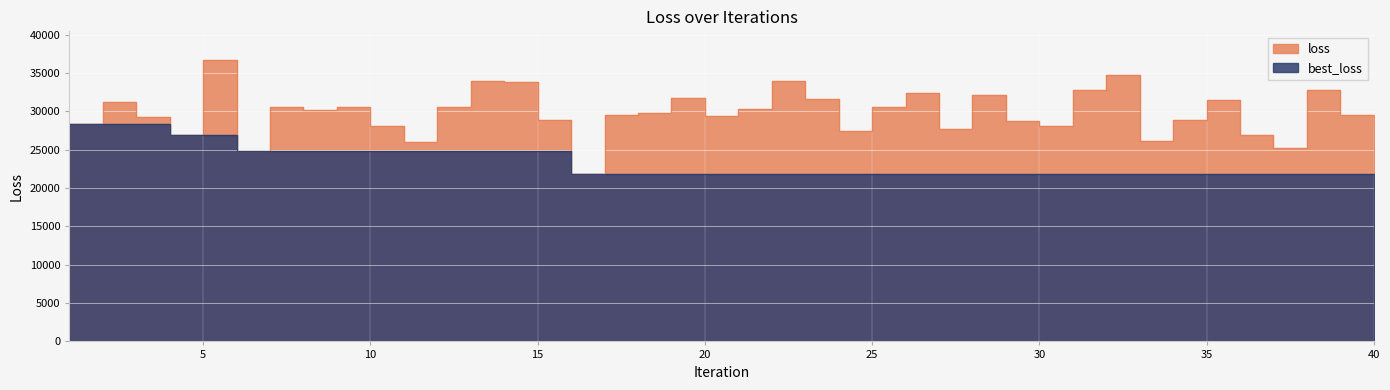

Is it true that loss equals 36739.7 at 5?

True